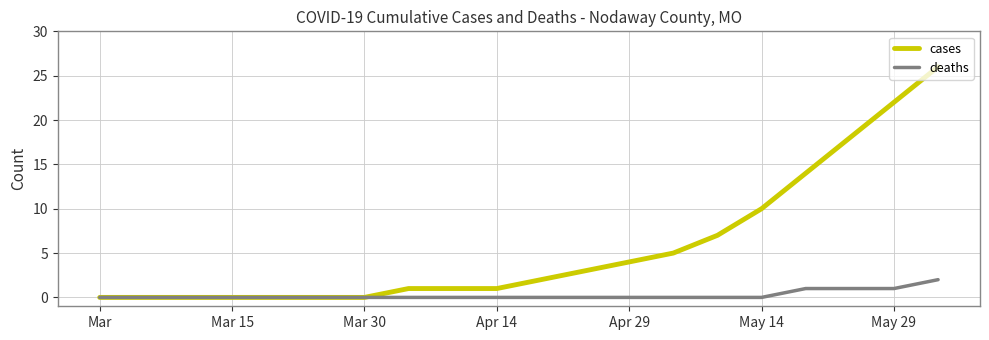

What is the sum of all cases values?

114